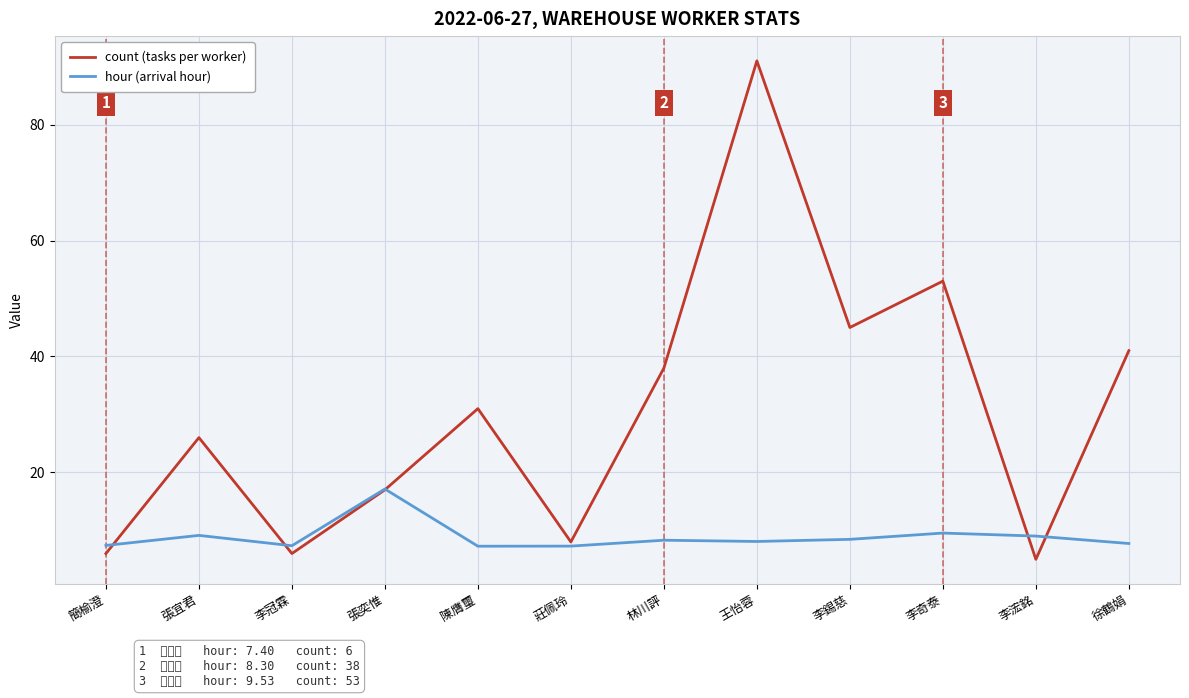

Which category has the highest value across all series?

王怡蓉